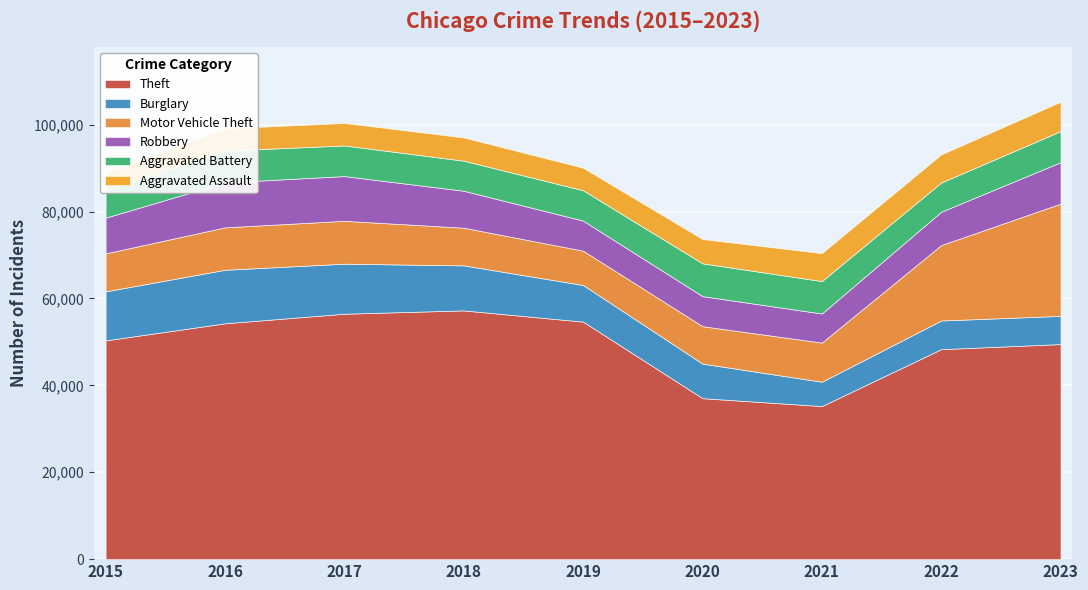

True or false: Aggravated Battery and Motor Vehicle Theft cross at least once.

False